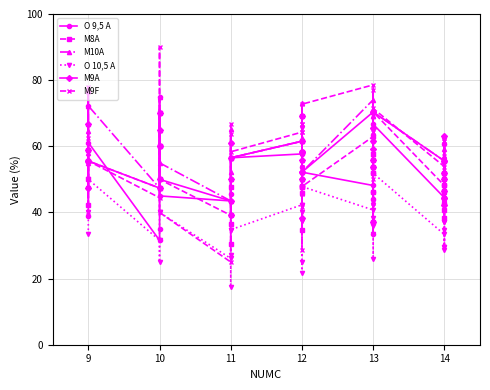

At 14, list the series in order from largest to smallest.

M10A, M9A, M9F, M8A, O 9,5 A, O 10,5 A